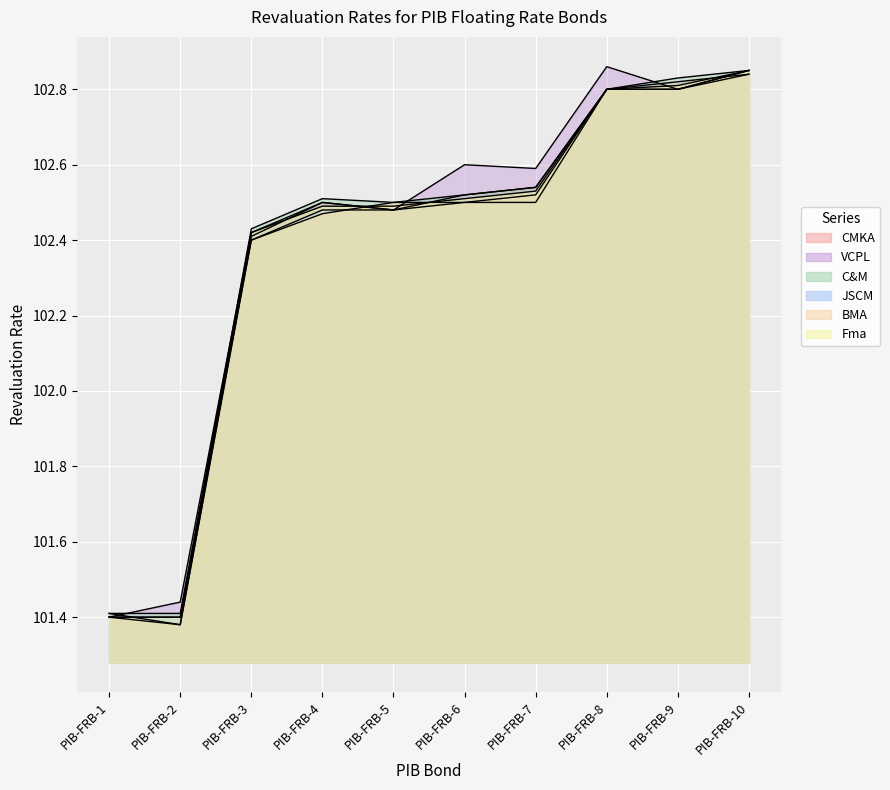

True or false: BMA has a value of 180.9 at PIB-FRB-8.

False